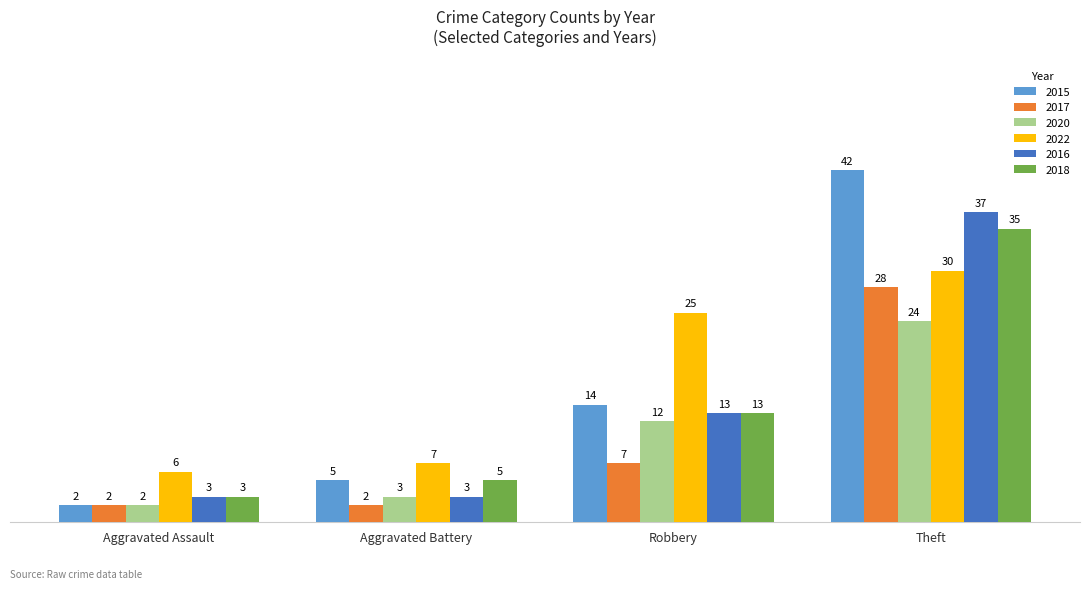

What is the smallest value displayed?

2